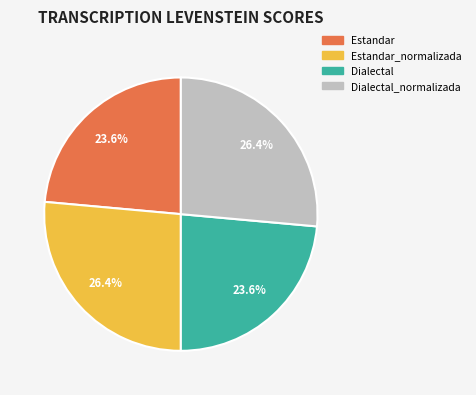

To the nearest percent, what is the combined percentage of Dialectal and Dialectal_normalizada?

50%